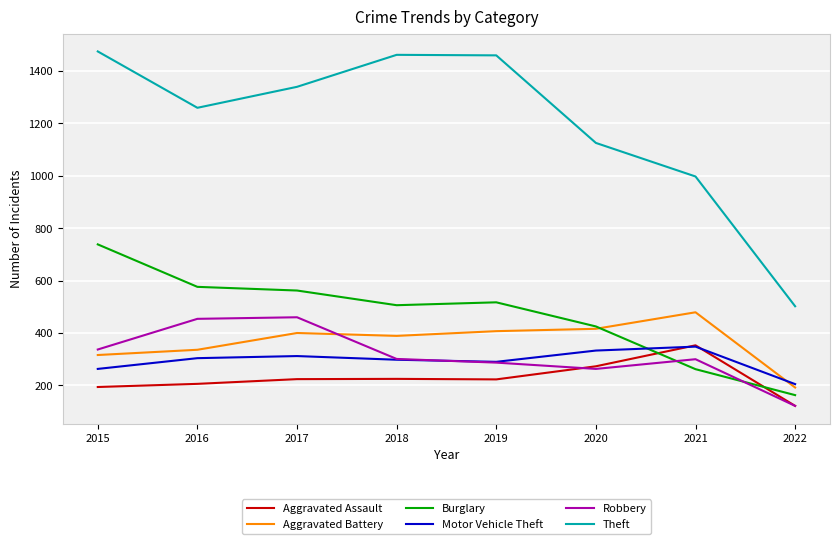

At how many categories does at least one series exceed 1079?

6